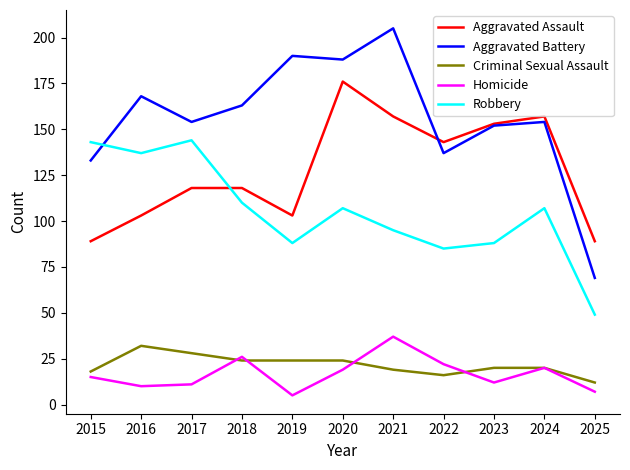

What are all the series names shown in the legend?

Aggravated Assault, Aggravated Battery, Criminal Sexual Assault, Homicide, Robbery